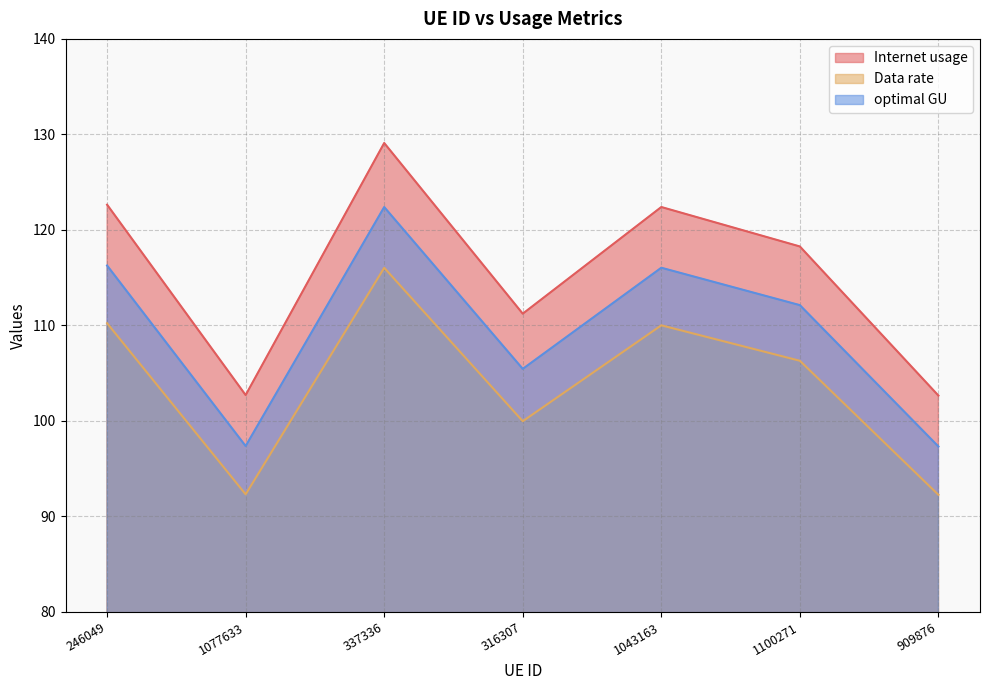

Is it true that optimal GU equals 116.0 at 1043163?

True